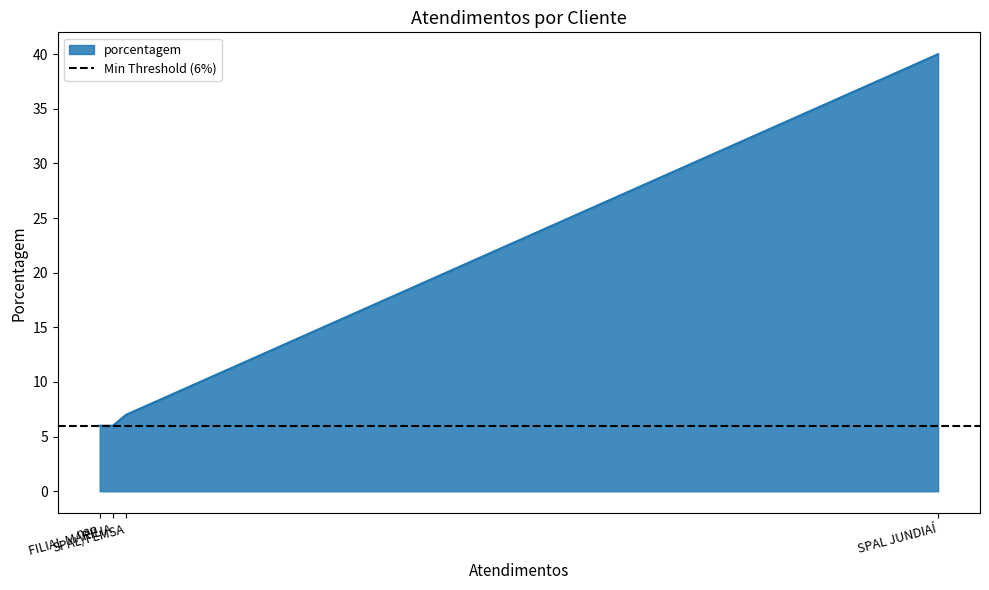

Which has a higher value, SPAL/FEMSA or nan?

SPAL/FEMSA